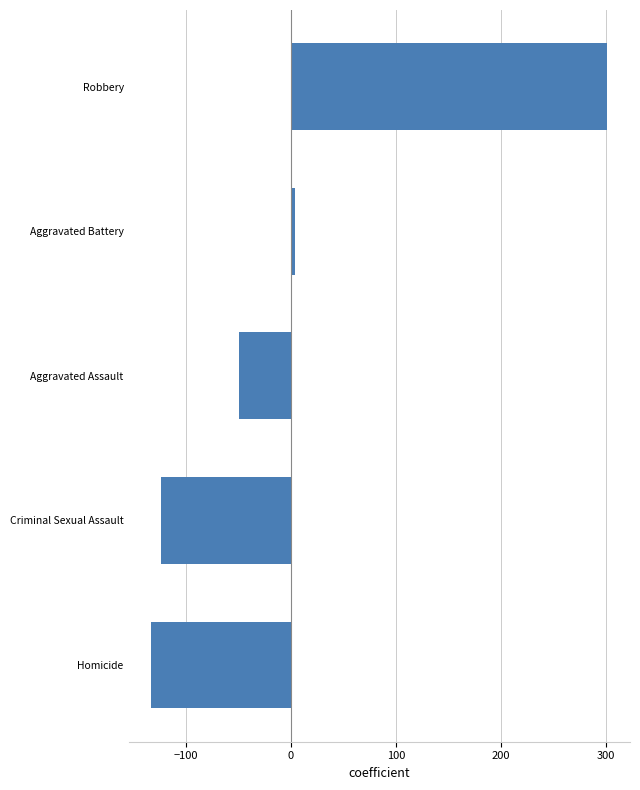

True or false: the data shows -49.4 at Aggravated Assault.

True